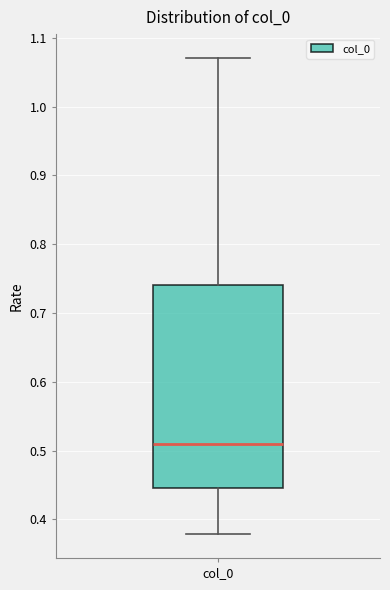

Where is the upper edge of the box for col_0 on the y-axis? The values are not printed on the chart, so give them approximately, as read against the axis.

0.74